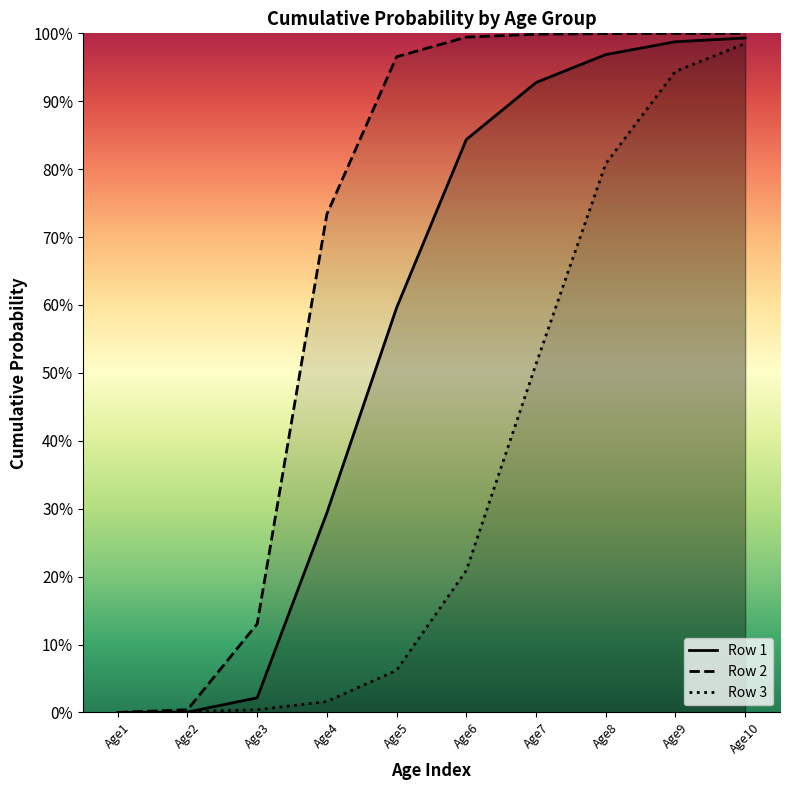

Is the value of Row 3 at Age2 greater than the value of Row 2 at Age8?

No